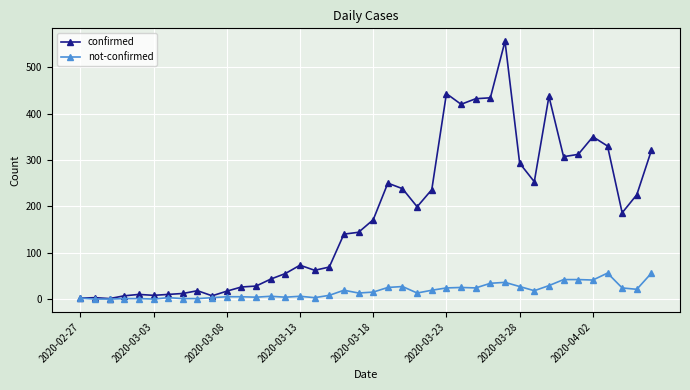

What is the sum of all confirmed values?

7128